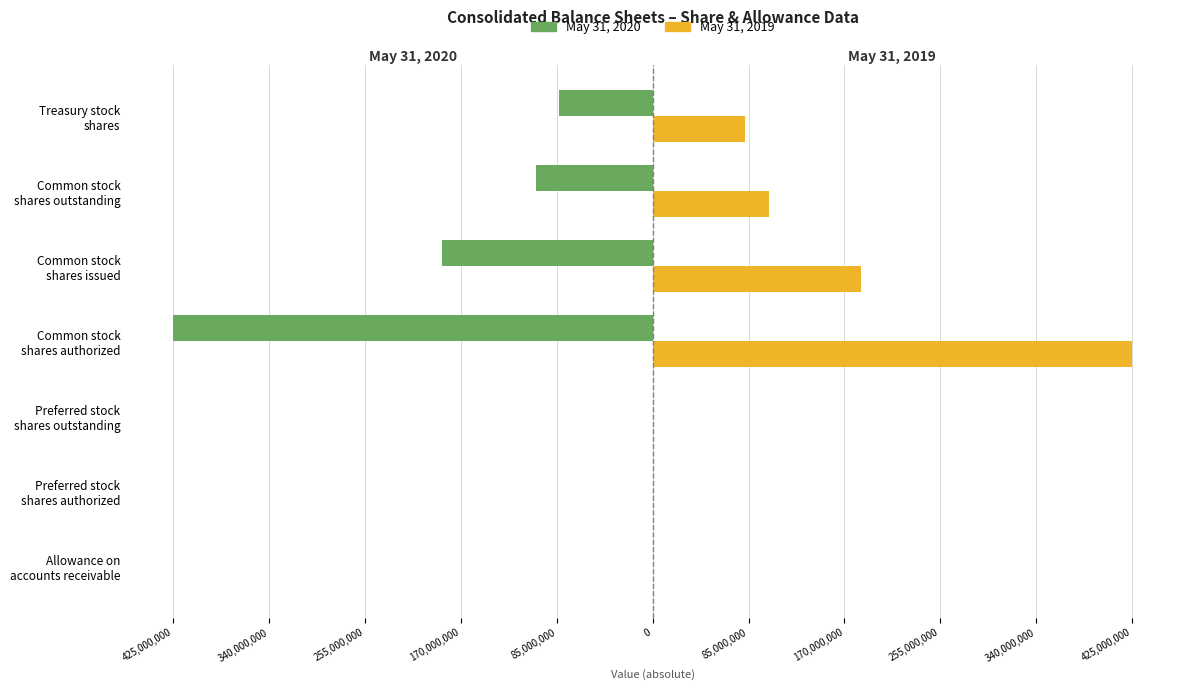

What are all the series names shown in the legend?

May 31, 2020, May 31, 2019